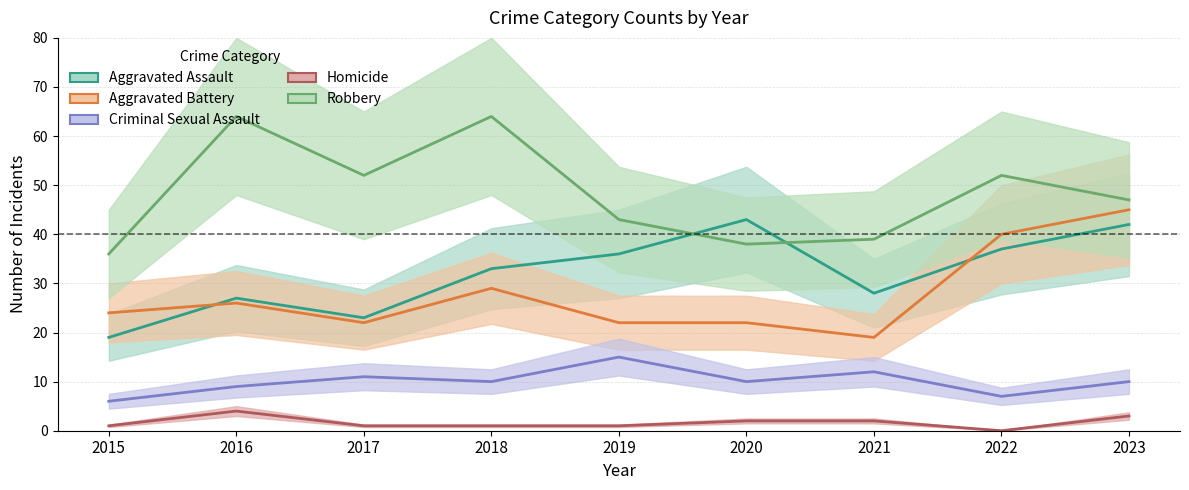

At which label is Criminal Sexual Assault closest to 10?

2018